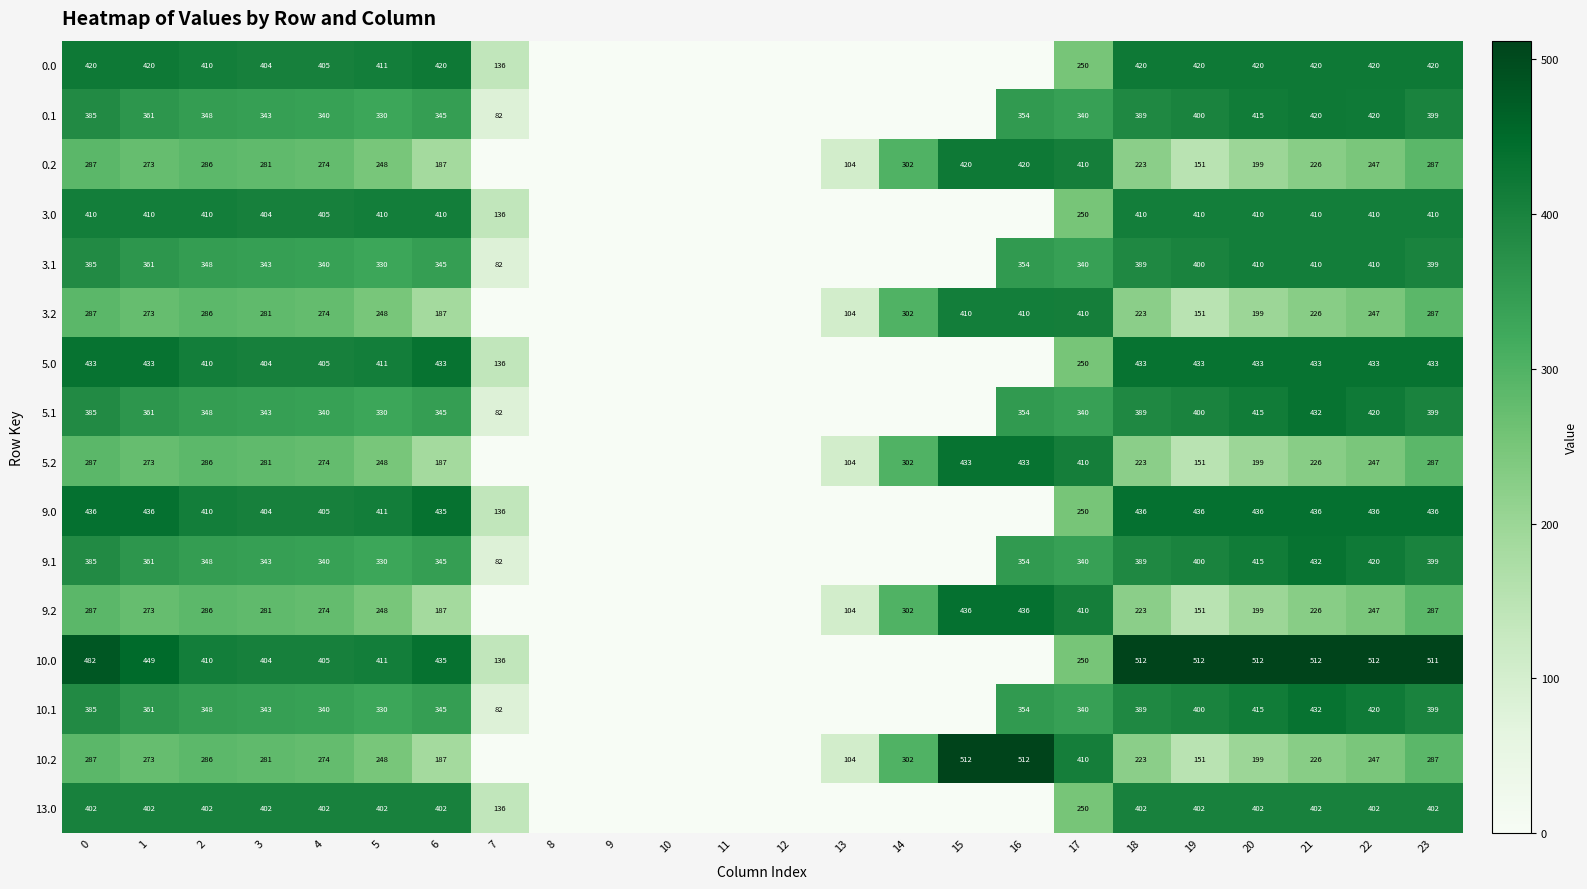

What is the spread (max minus min) of values at 5?

163